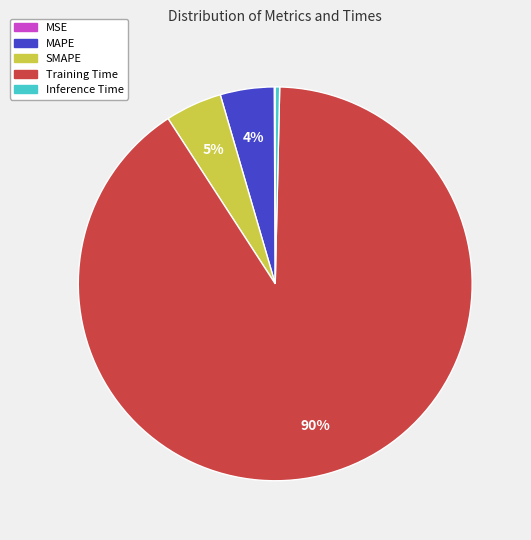

Which slice represents more than half of the pie?

Training Time